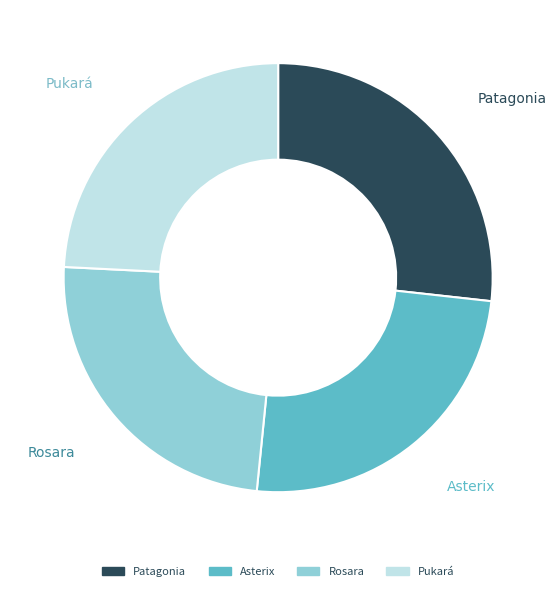

Approximately how many times larger is the value at Patagonia compared to Asterix?

1.1